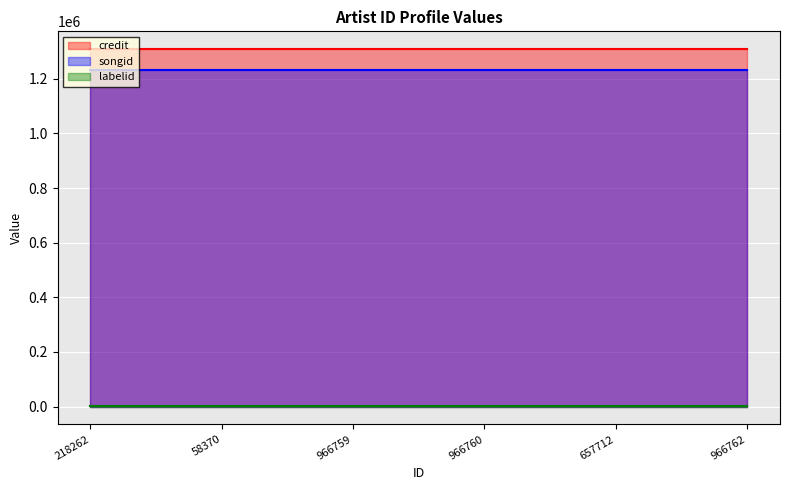

Reading left to right, transcribe all the data shown in this chart.

credit: 218262=1308724	58370=1308724	966759=1308724	966760=1308724	657712=1308724	966762=1308724
songid: 218262=1232020	58370=1232020	966759=1232020	966760=1232020	657712=1232020	966762=1232020
labelid: 218262=3152	58370=3152	966759=3152	966760=3152	657712=3152	966762=3152